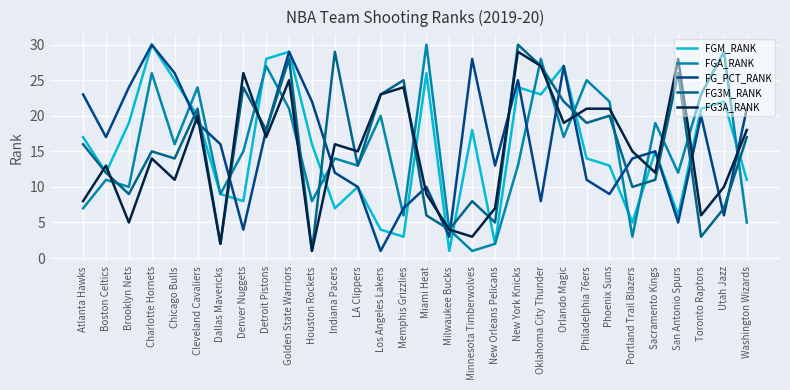

What position from the left is Atlanta Hawks?

1